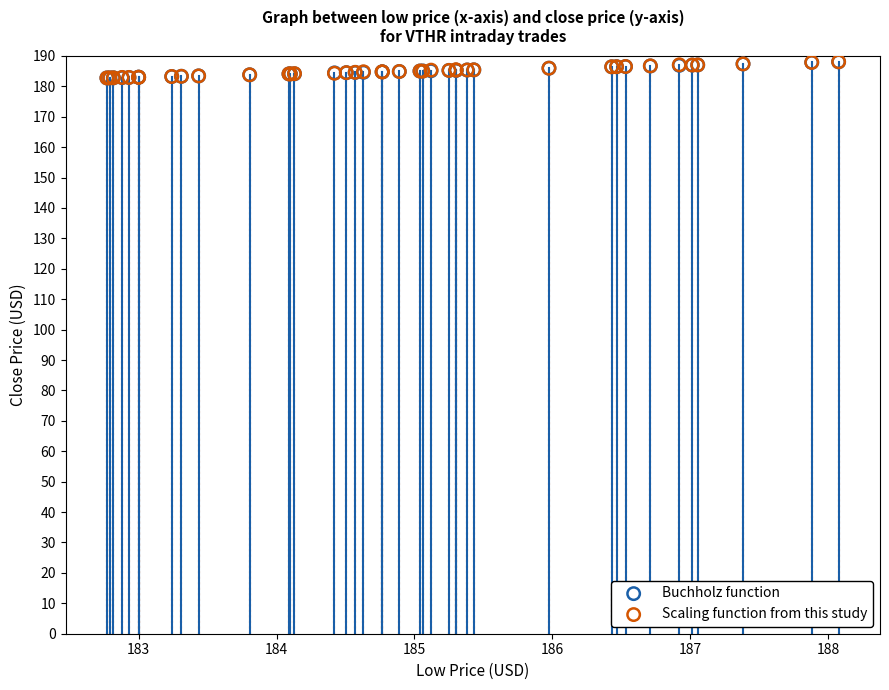

What are all the series names shown in the legend?

Buchholz function, Scaling function from this study